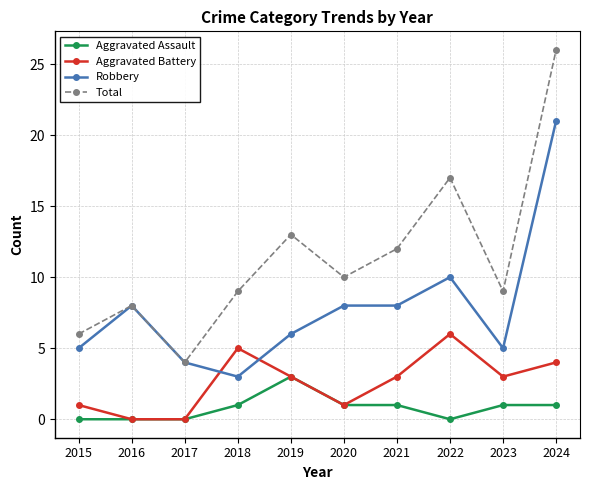

List the series in order of their peak value, lowest first.

Aggravated Assault, Aggravated Battery, Robbery, Total